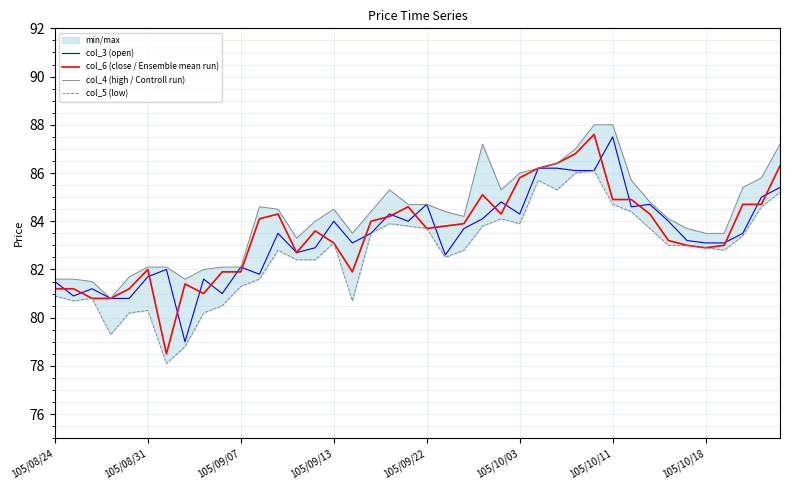

True or false: col_3 (open) and col_4 (high / Controll run) intersect in this chart.

False